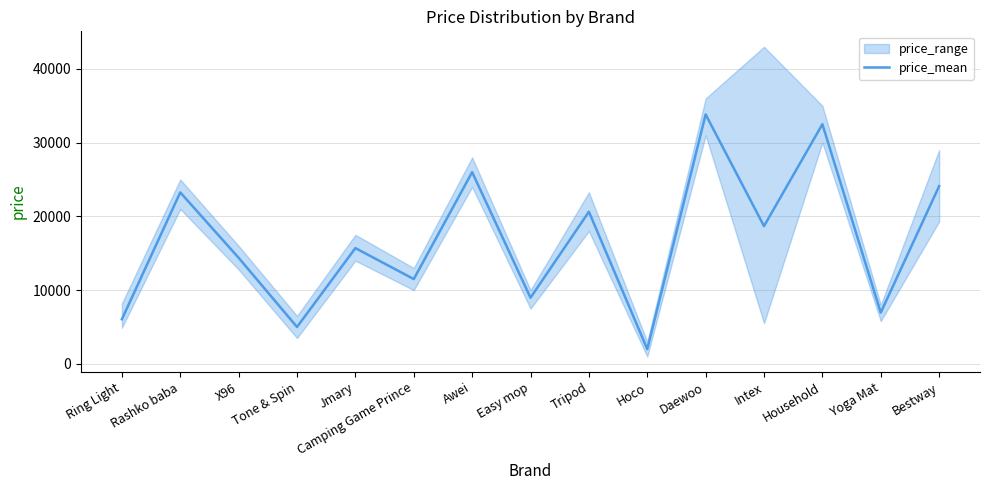

What is the change in value from Ring Light to Jmary?

+9650